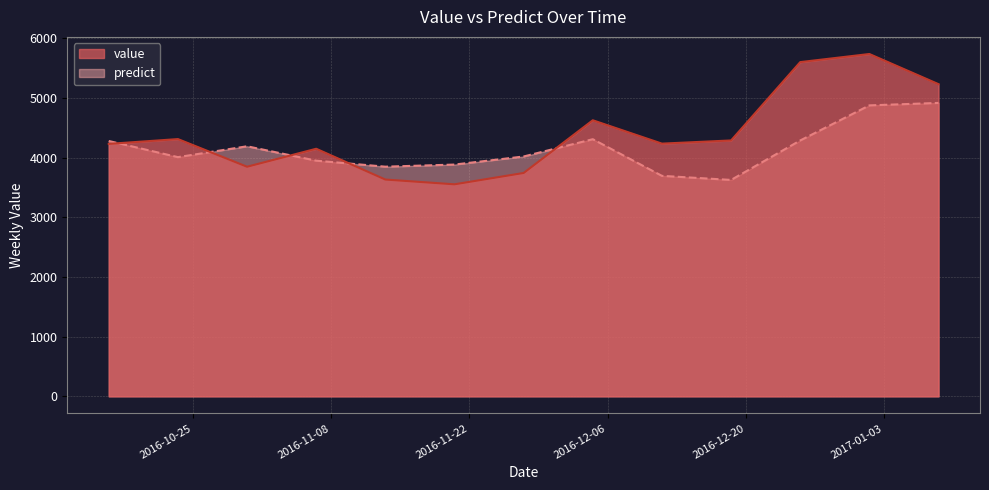

List the labels in order of predict value, smallest first.

2016-12-18 12:00:00, 2016-12-11 12:00:00, 2016-11-13 12:00:00, 2016-11-20 12:00:00, 2016-11-06 12:00:00, 2016-10-23 12:00:00, 2016-11-27 12:00:00, 2016-10-30 12:00:00, 2016-10-16 12:00:00, 2016-12-25 12:00:00, 2016-12-04 12:00:00, 2017-01-01 12:00:00, 2017-01-08 12:00:00